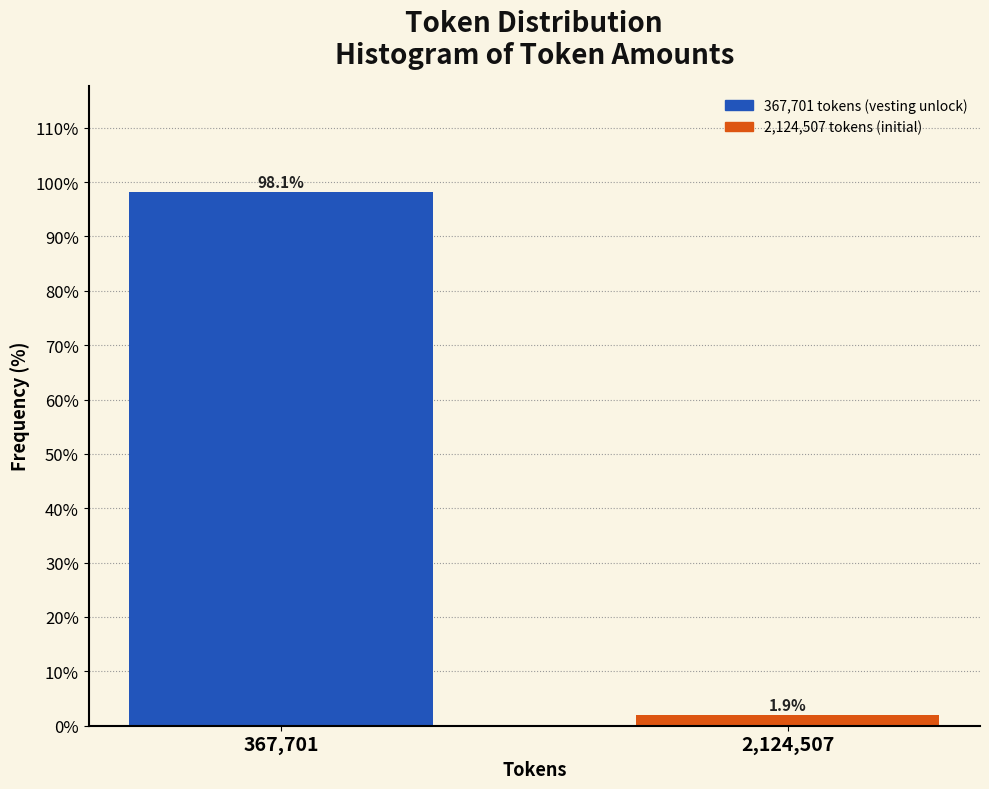

Reading left to right, extract all data points from this chart.

367,701=98.1	2,124,507=1.9